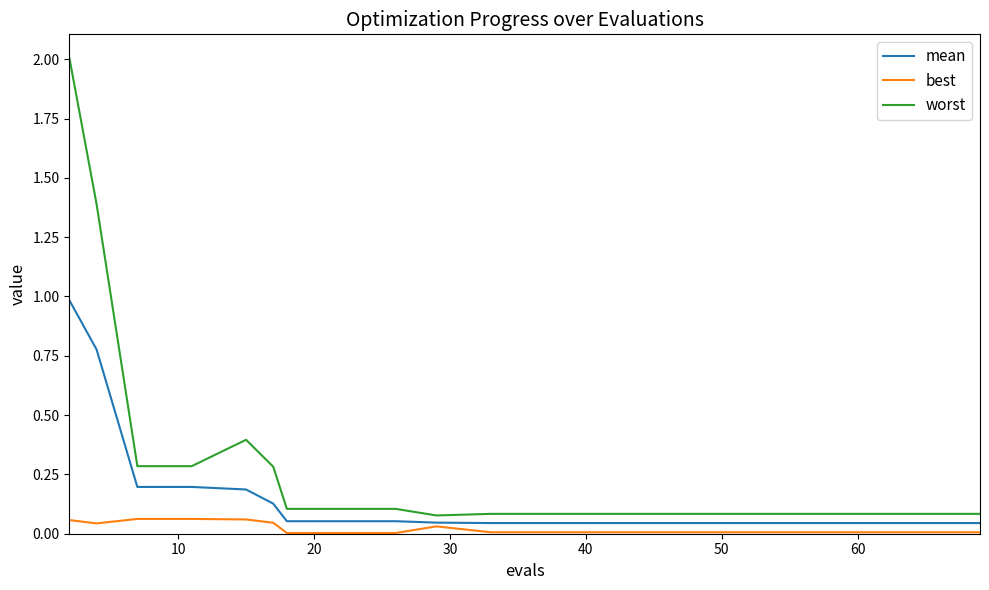

At how many categories does at least one series exceed 1?

2